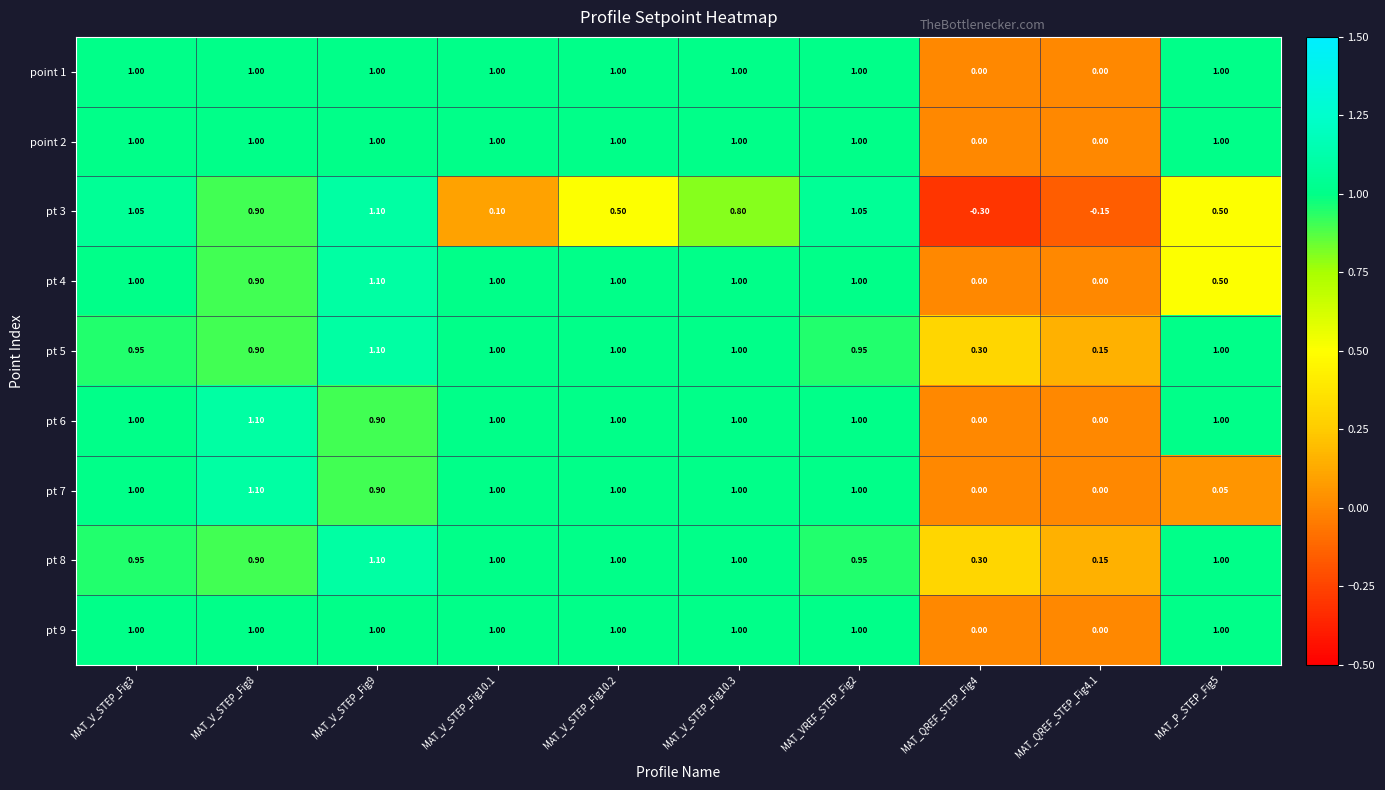

Count the number of data series in this chart.

9